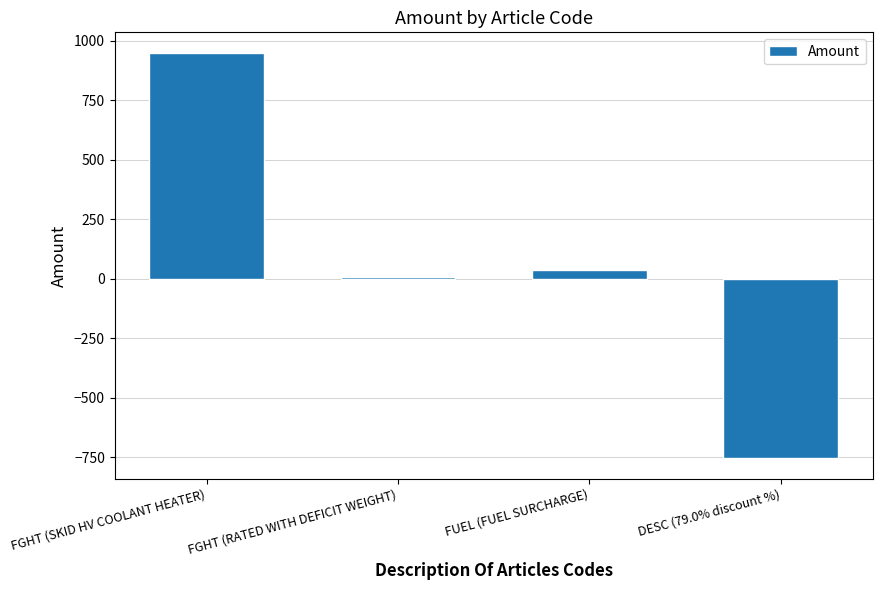

What is the label of the 4th bar from the left?

DESC (79.0% discount %)